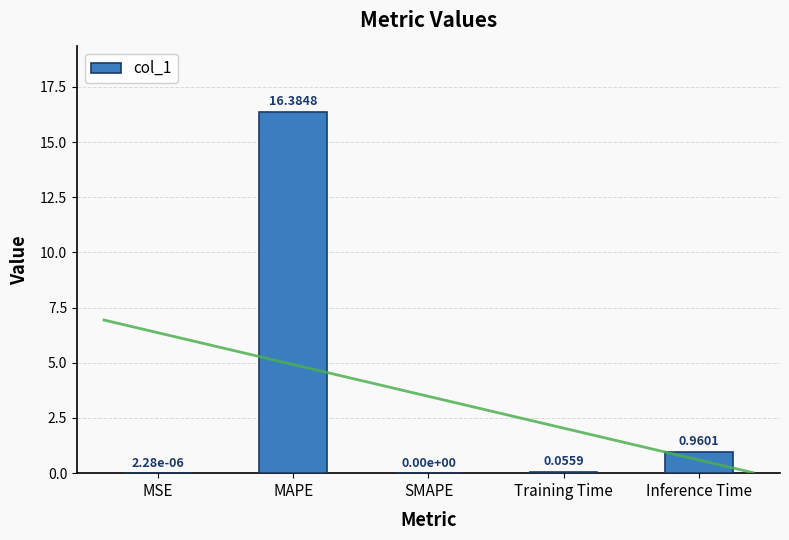

At which label is the value closest to 8?

Inference Time